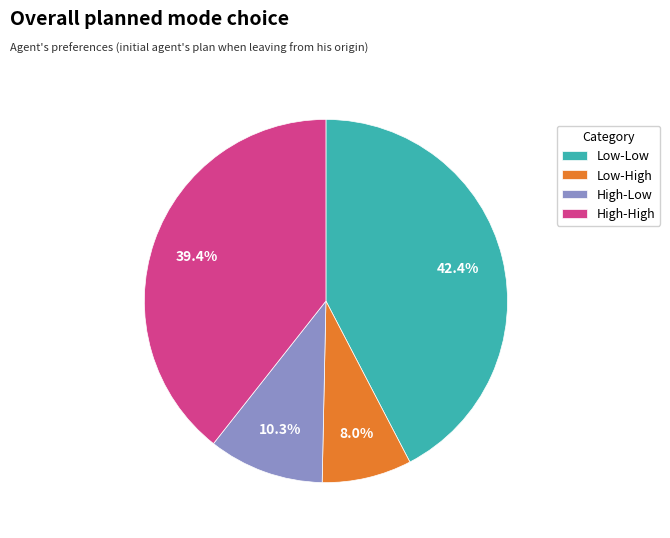

What is the ratio of the value at High-High to the value at High-Low?

3.8